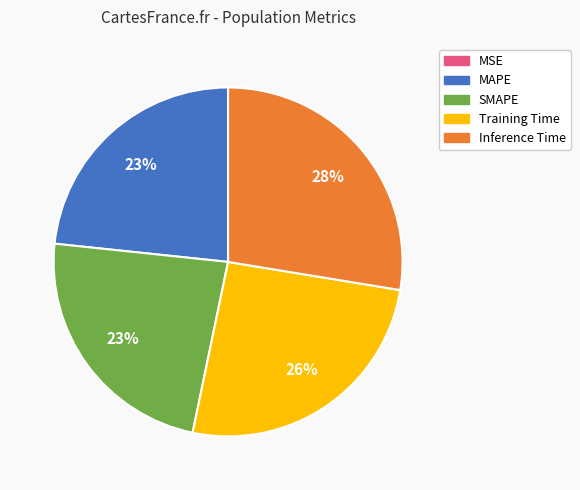

Is there a majority slice in this chart?

No